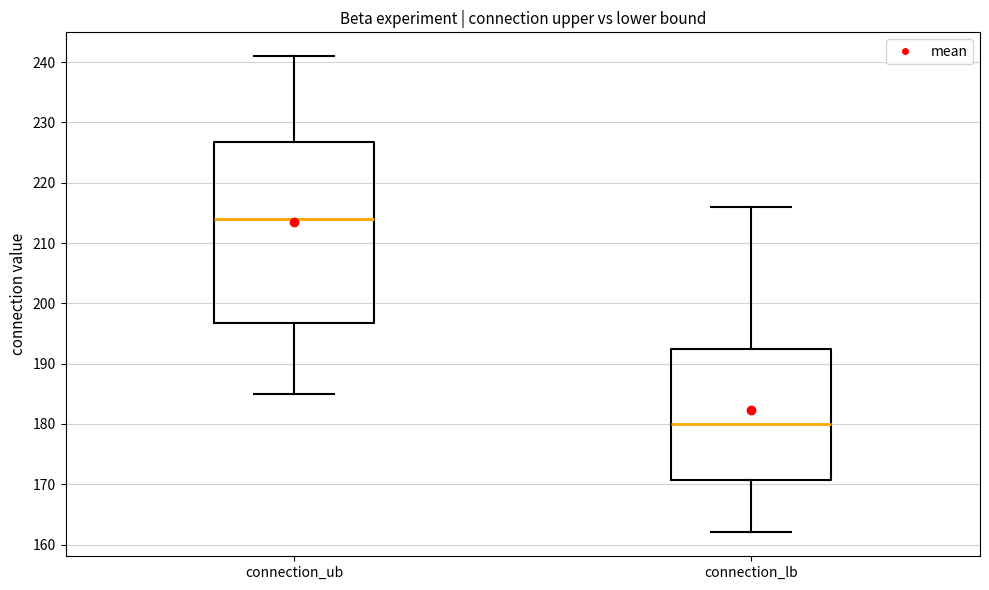

Reading left to right, read every box against the y-axis: the position of its median line, the range the box covers, and the ends of its whiskers. The values are not printed on the chart, so give them approximately, as read against the axis.

connection_ub: median 214, box 197 to 227, whiskers 185 to 241
connection_lb: median 180, box 171 to 193, whiskers 162 to 216